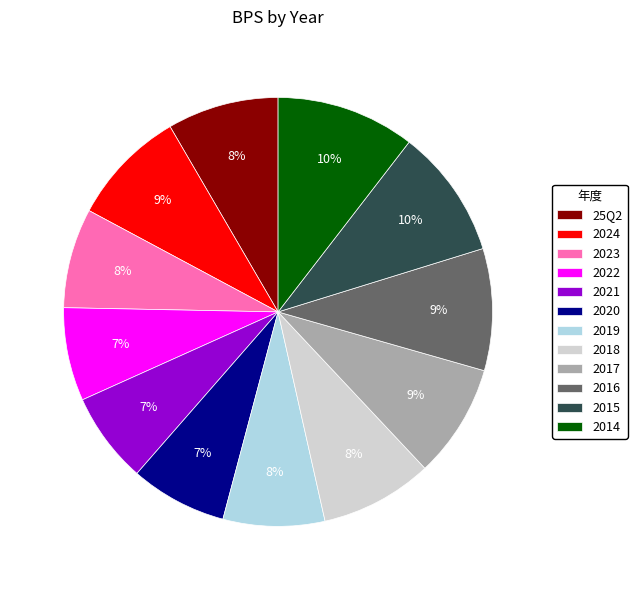

Count the number of slices in the pie.

12